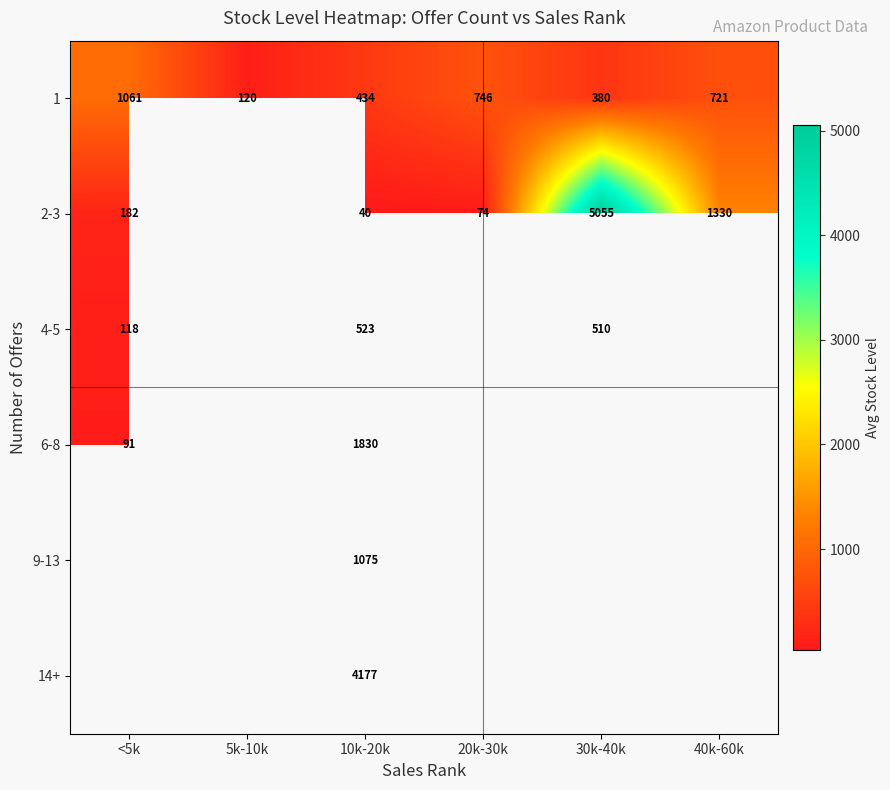

How many values in the 1 series are below 721?

3